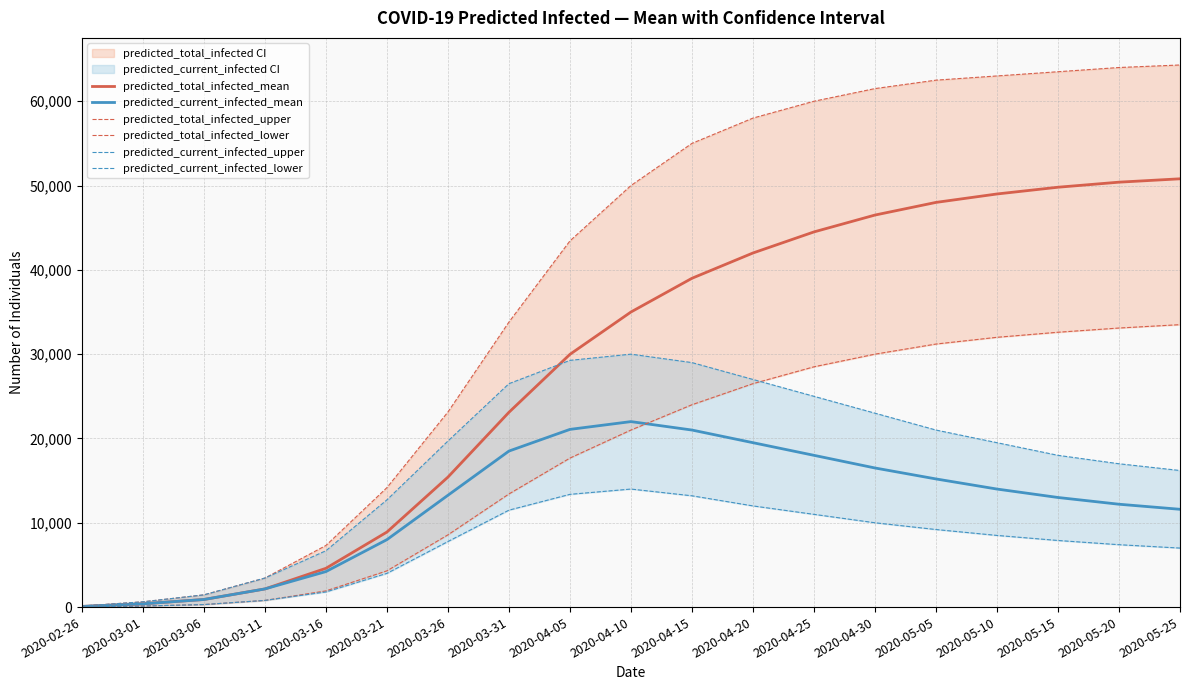

What value does the predicted_current_infected_upper series have at 2020-02-26, to the nearest 10?

120